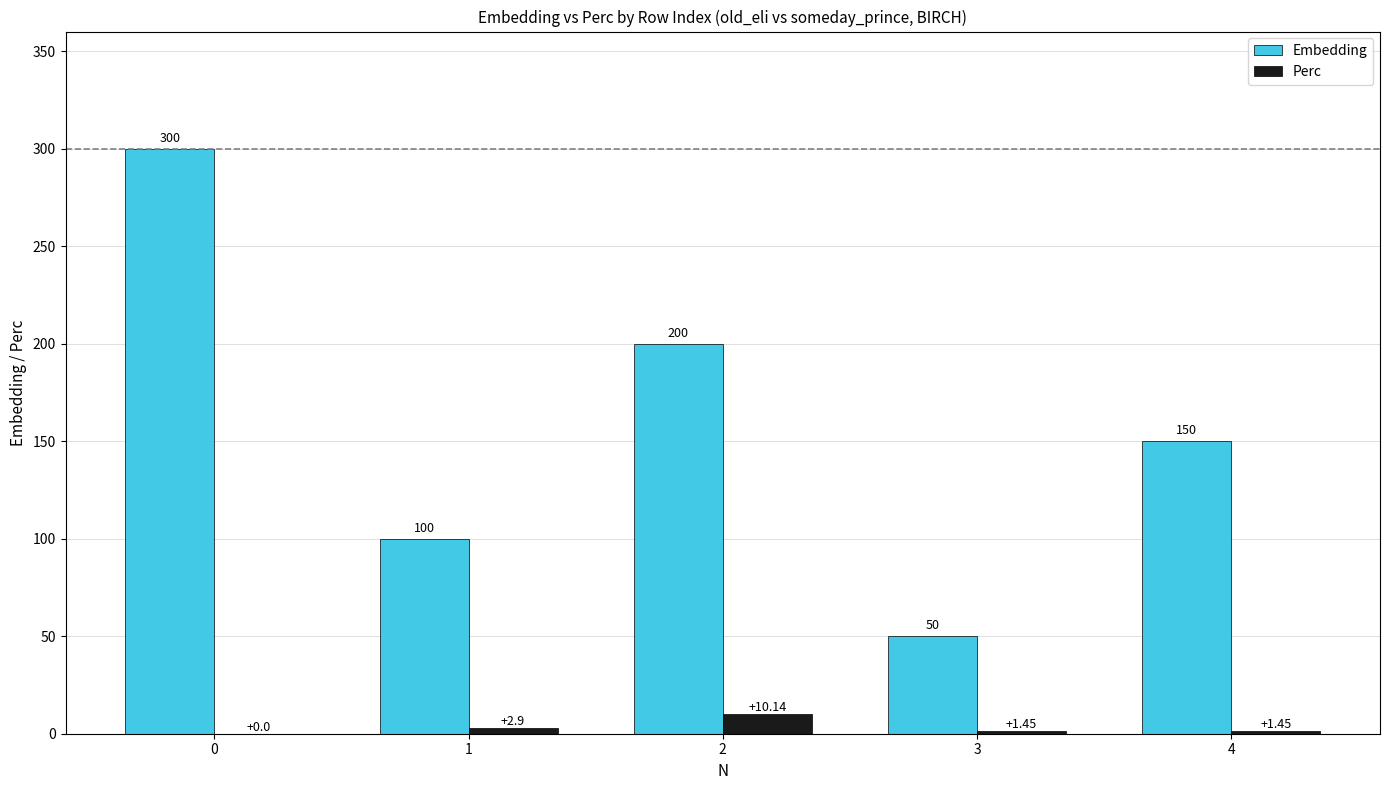

What is the sum of all Embedding values?

800.0